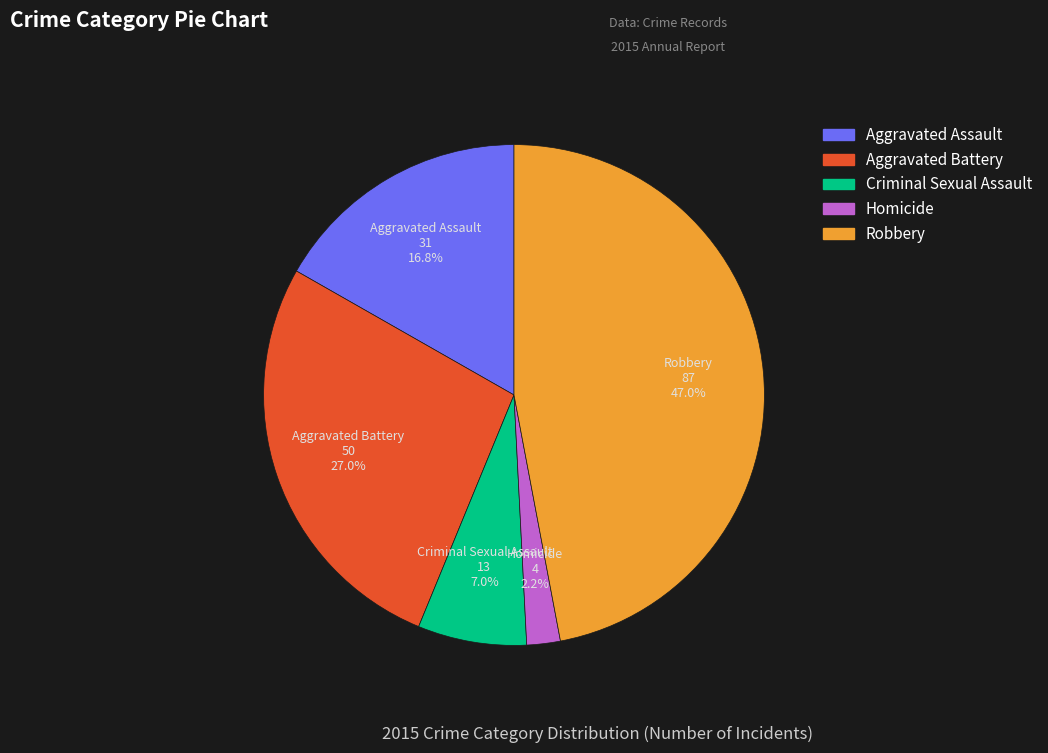

Rank the categories by value from lowest to highest.

Homicide, Criminal Sexual Assault, Aggravated Assault, Aggravated Battery, Robbery